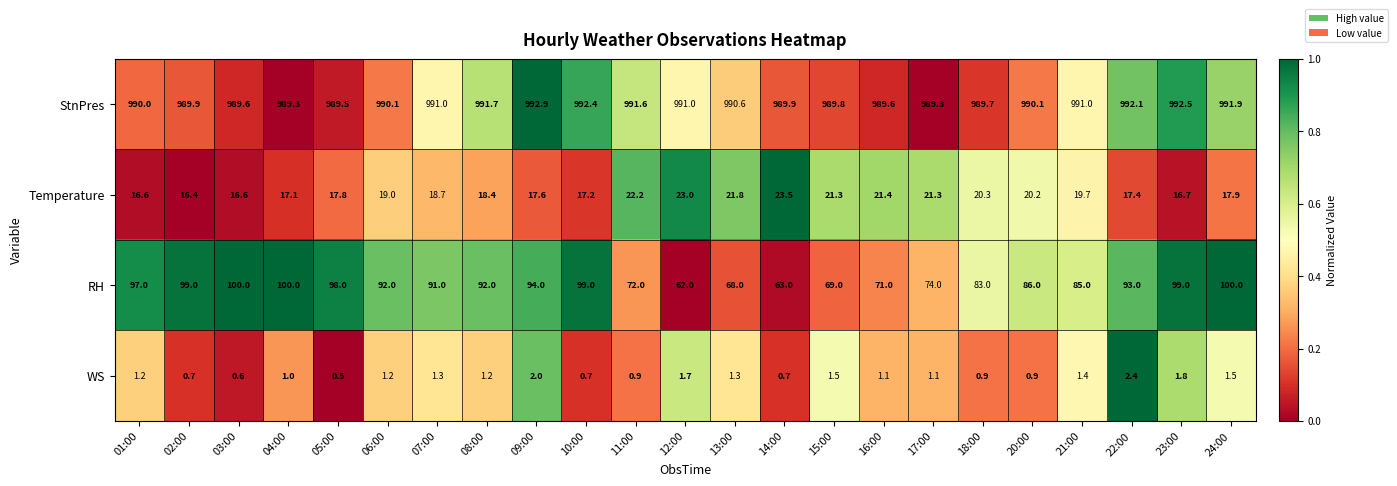

Is it true that Temperature equals 38.1 at 12:00?

False